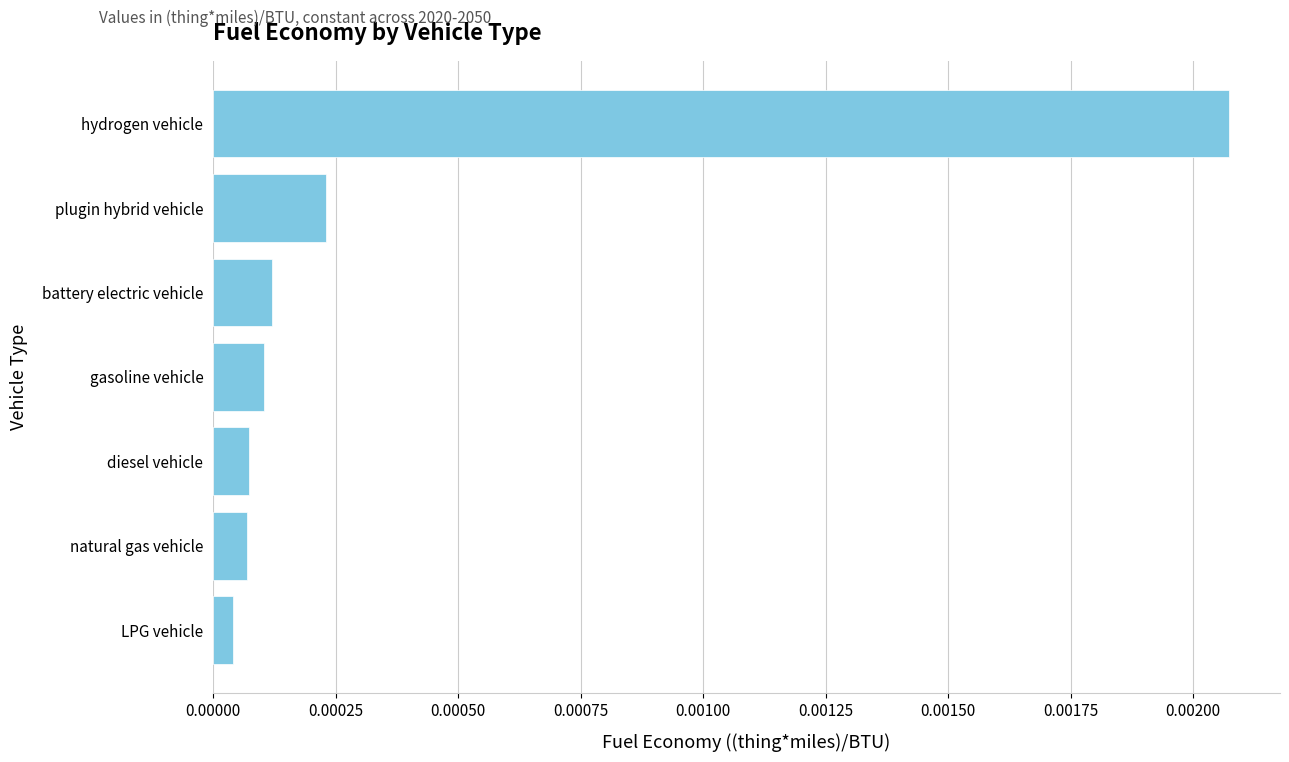

How many bars are there in total?

7